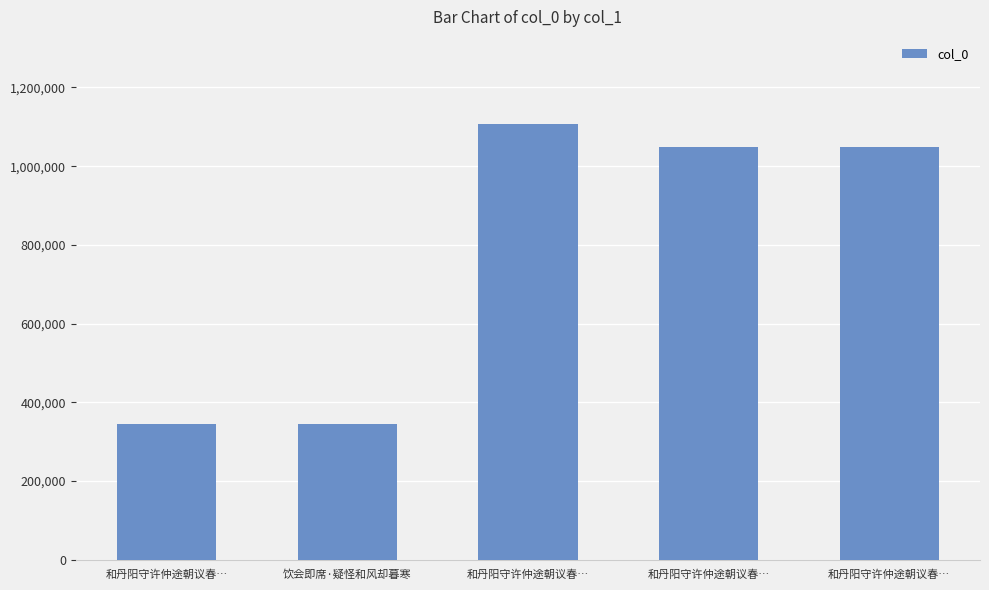

Approximately how many times larger is the value at 饮会即席·疑怪和风却暮寒 compared to 和丹阳守许仲途朝议春…?

0.3